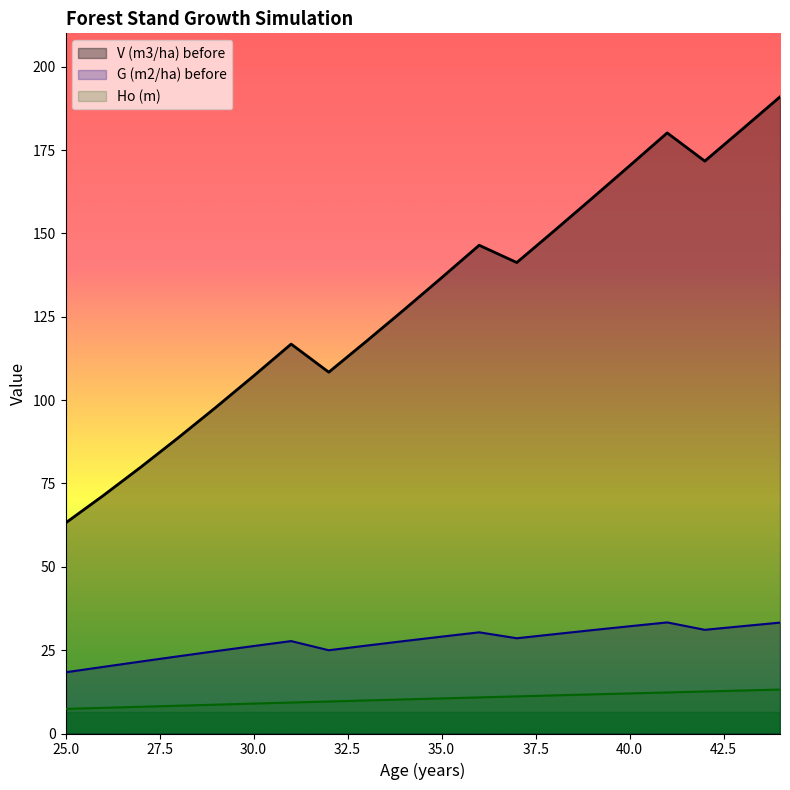

Which has a higher value, 34 or 27?

34